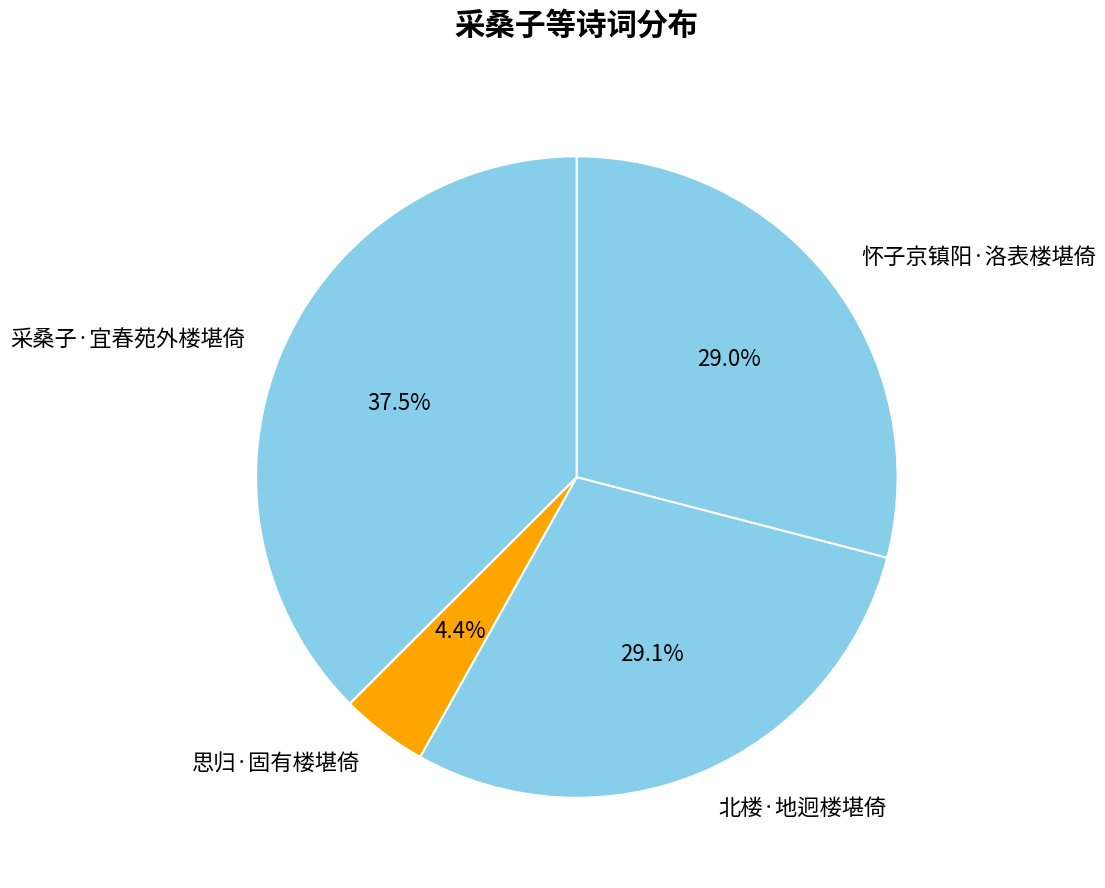

Is it true that 怀子京镇阳·洛表楼堪倚 is 42% of the pie?

False